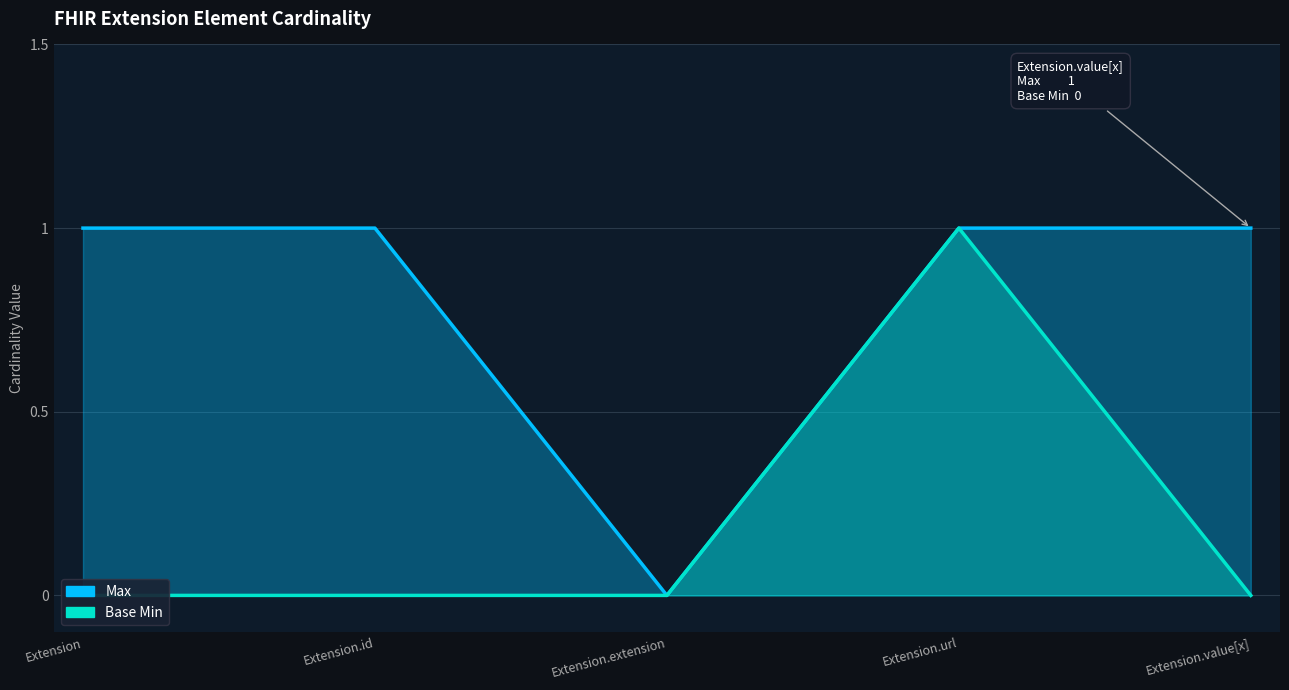

Is it true that Base Min equals 1 at Extension.url?

True